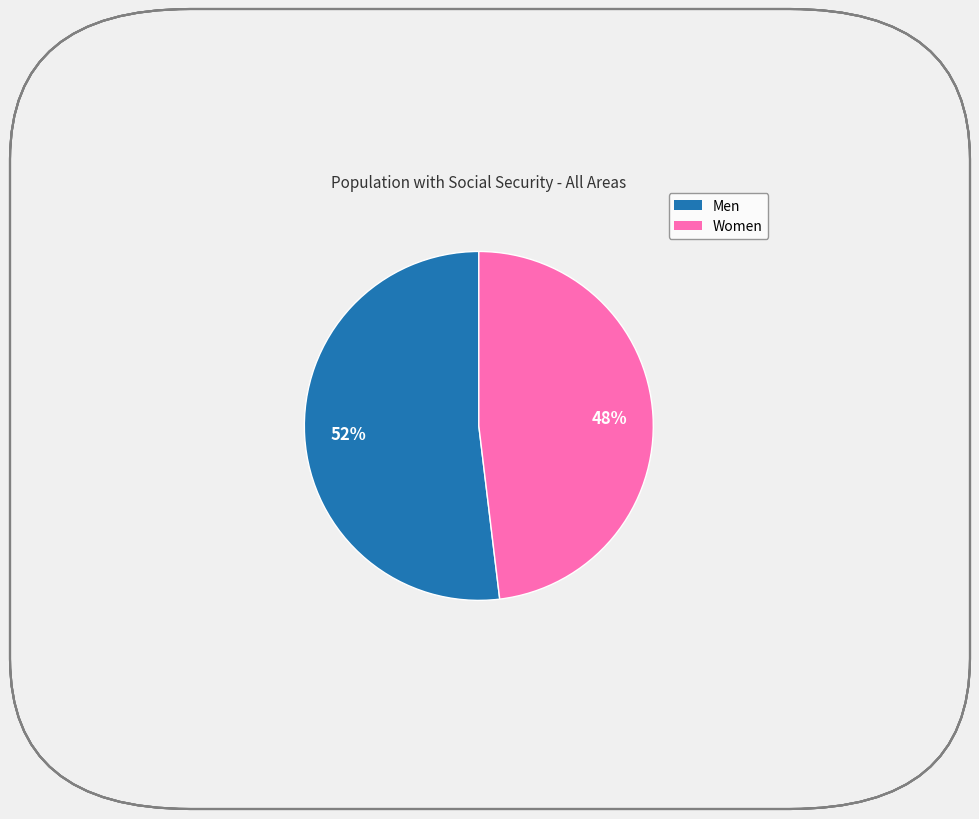

Do Women and Men together represent more than half of the pie?

Yes